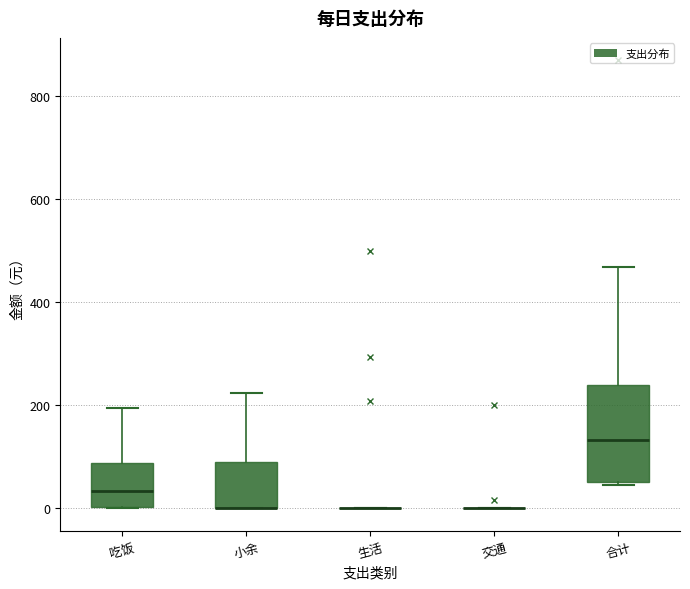

Reading left to right, transcribe this box plot: for each box, give where its median line is, the range the box spans, and where its two whiskers end, as read against the y-axis. The values are not printed on the chart, so give them approximately, as read against the axis.

吃饭: median 40, box 0 to 80, whiskers 0 to 200
小余: median 0 (drawn on the box's lower edge), box 0 to 100, whiskers 0 to 220
生活: box collapsed to a line at 0, whiskers 0 to 0
交通: box collapsed to a line at 0, whiskers 0 to 0
合计: median 140, box 60 to 240, whiskers 40 to 460